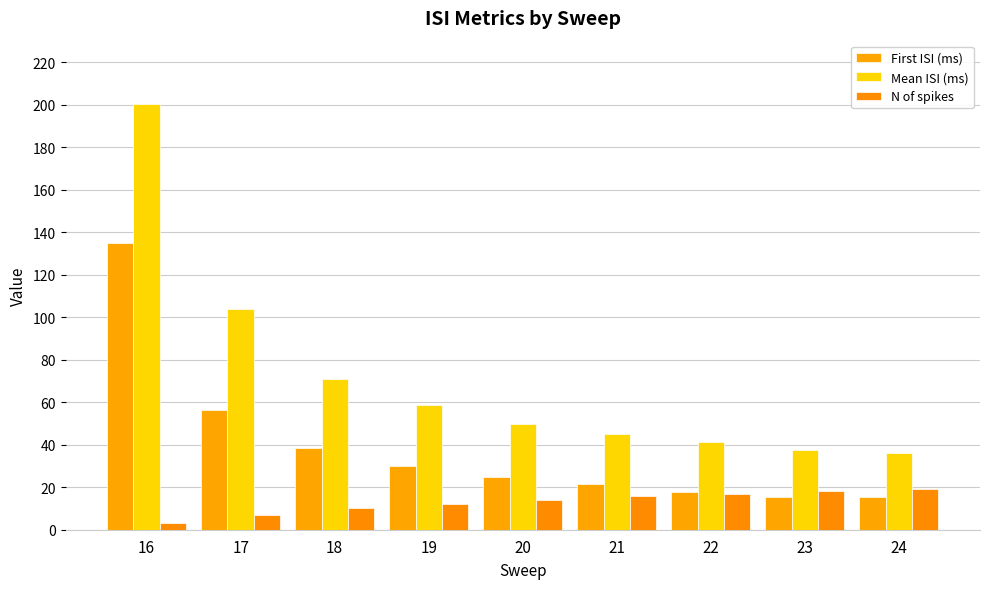

How many categories are shown in the chart?

9